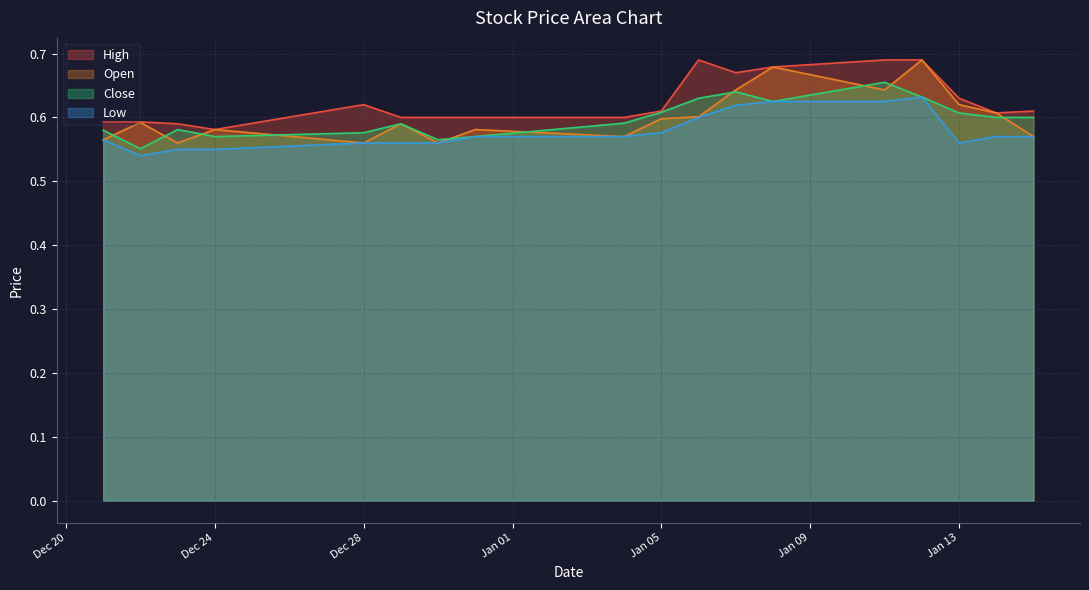

Is the value of Open at 2016-01-07 greater than the value of Close at 2016-01-06?

Yes